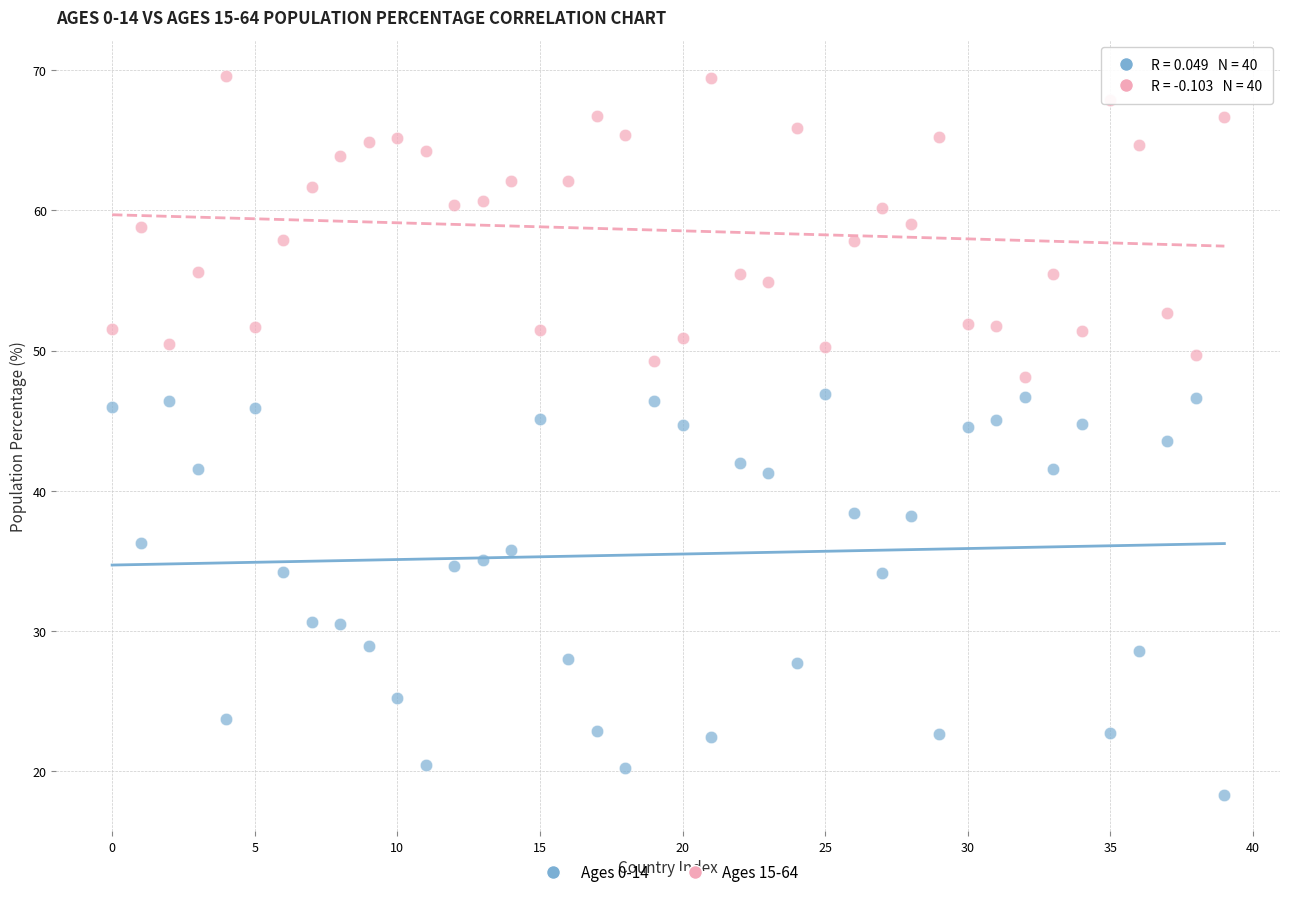

What are all the series names shown in the legend?

Ages 0-14, Ages 15-64